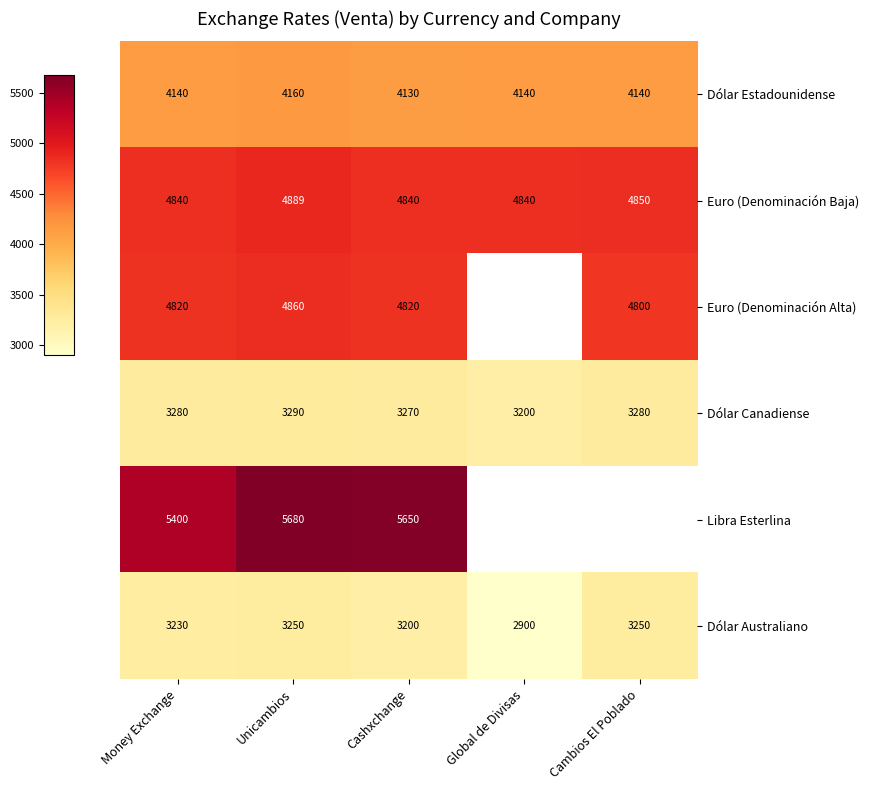

What is the sum of the Dólar Australiano values at Cambios El Poblado and Cashxchange?

6450.0